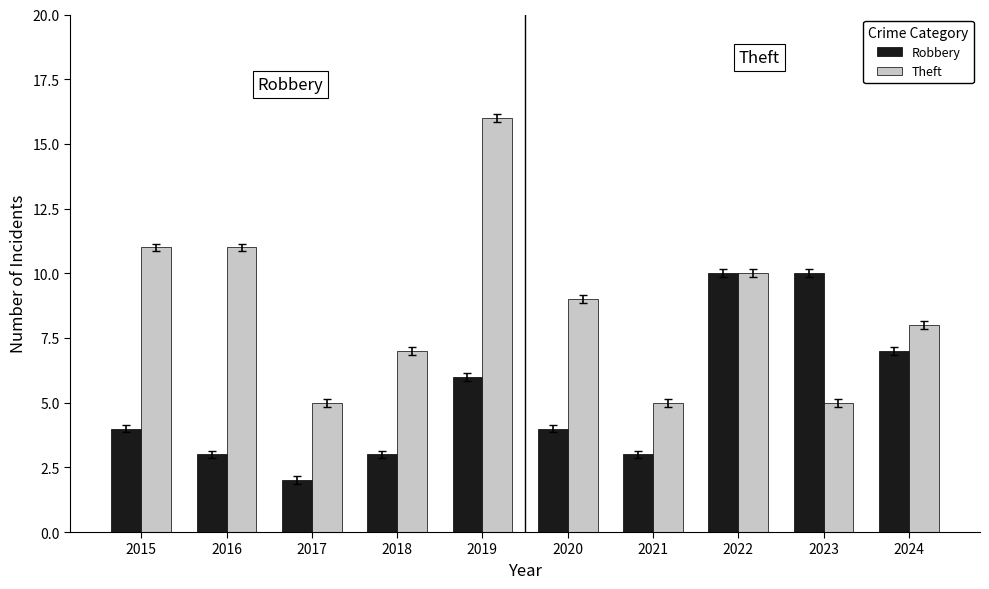

Is it true that Robbery equals 17 at 2023?

False